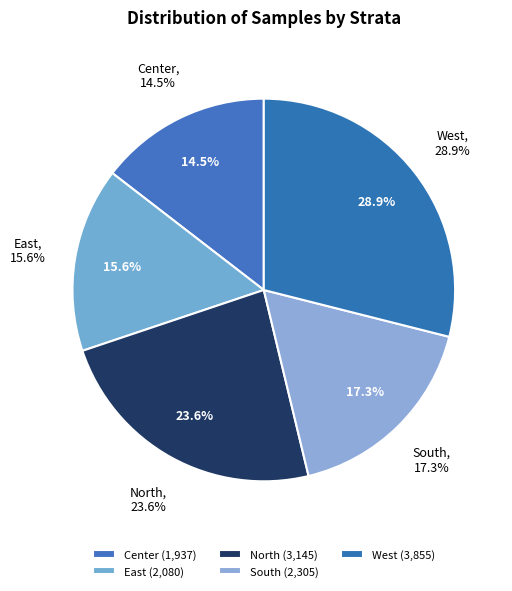

Does East represent more than half of the total?

No